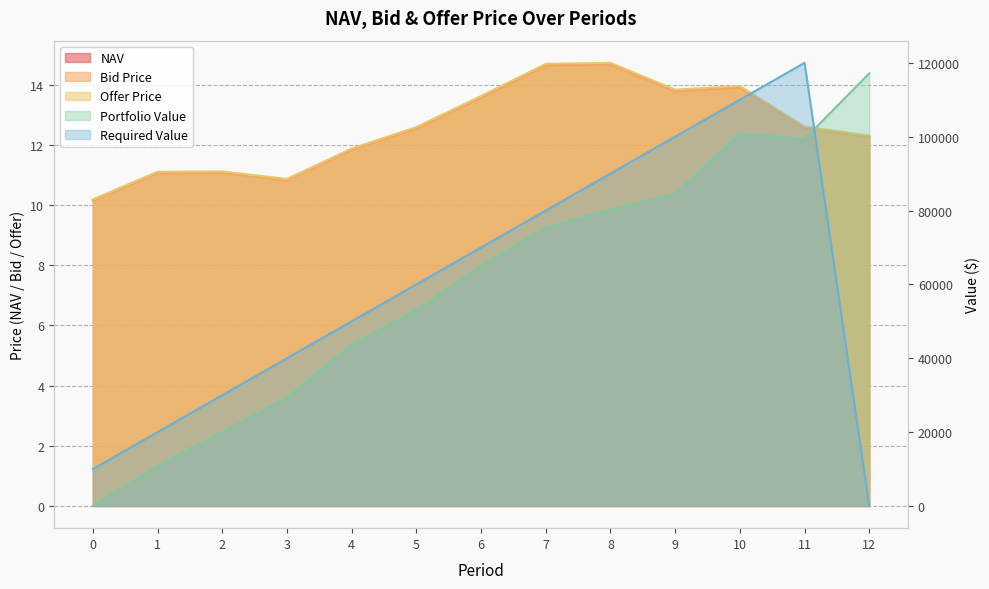

What is the value of the Bid Price point at the 12th from the left?

12.6